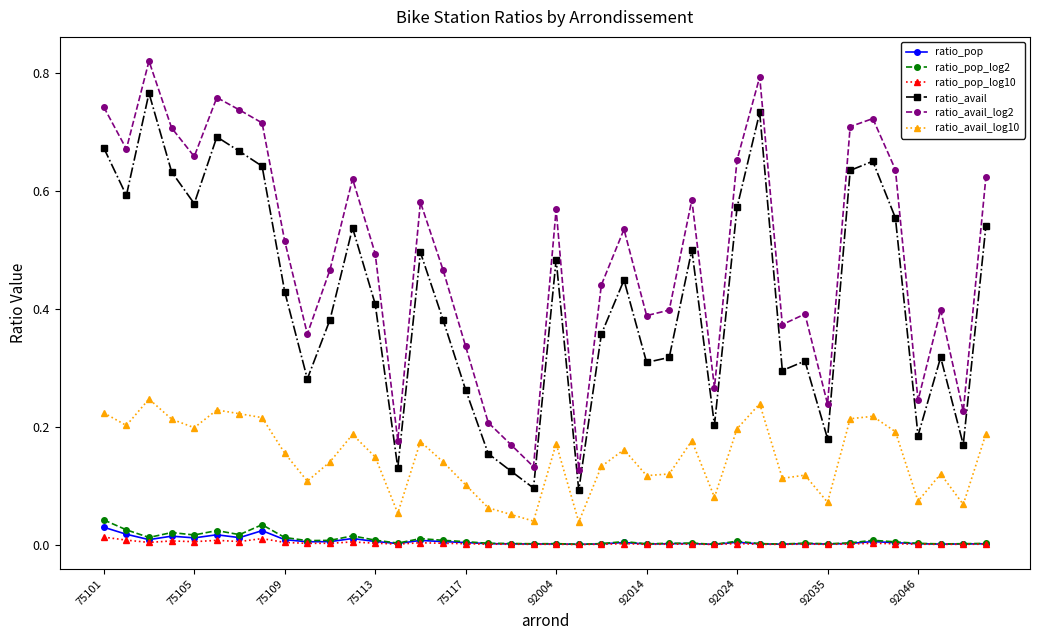

Rank the series by their maximum value, from highest to lowest.

ratio_avail_log2, ratio_avail, ratio_avail_log10, ratio_pop_log2, ratio_pop, ratio_pop_log10